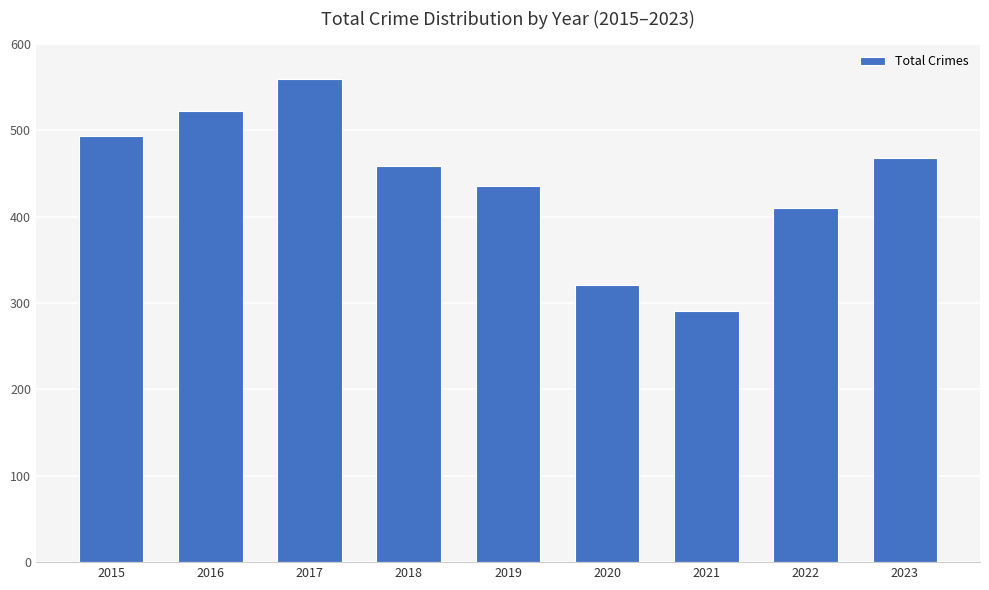

What is the change in value from 2015 to 2016?

+29